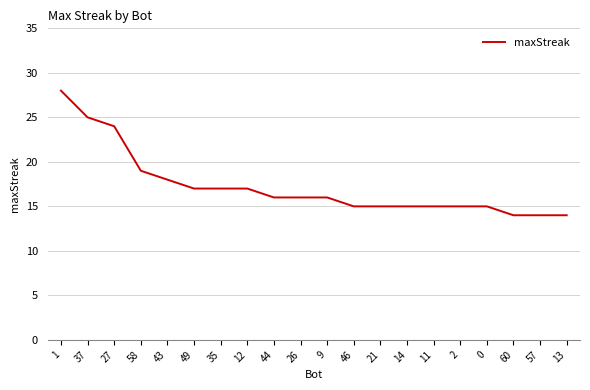

The value at 2 is 15. True or false?

True